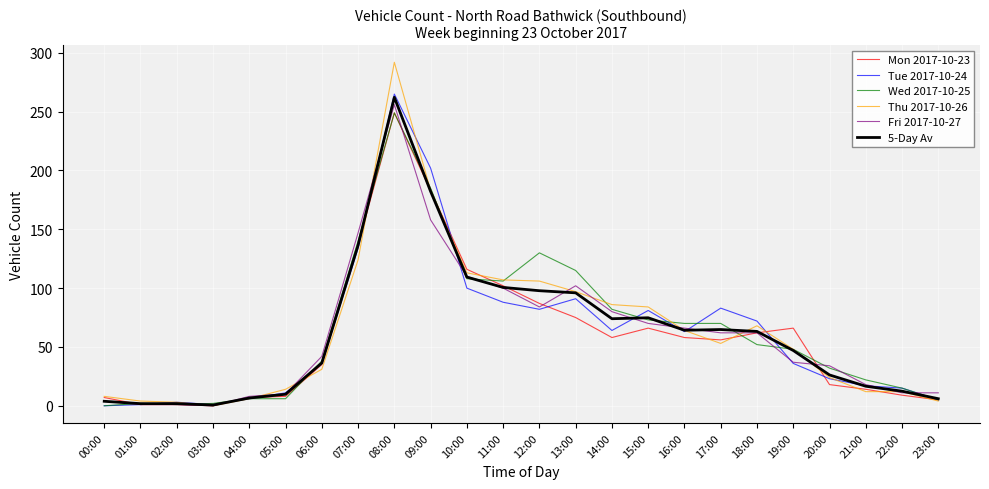

At which label does Fri 2017-10-27 first exceed 62?

07:00